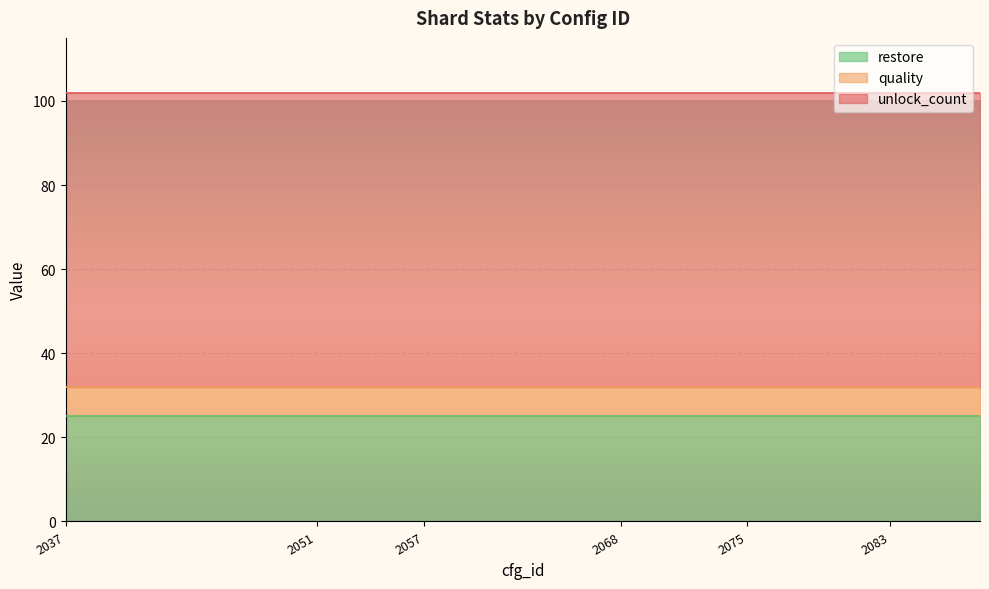

What is the total value across all series at 2050?

102